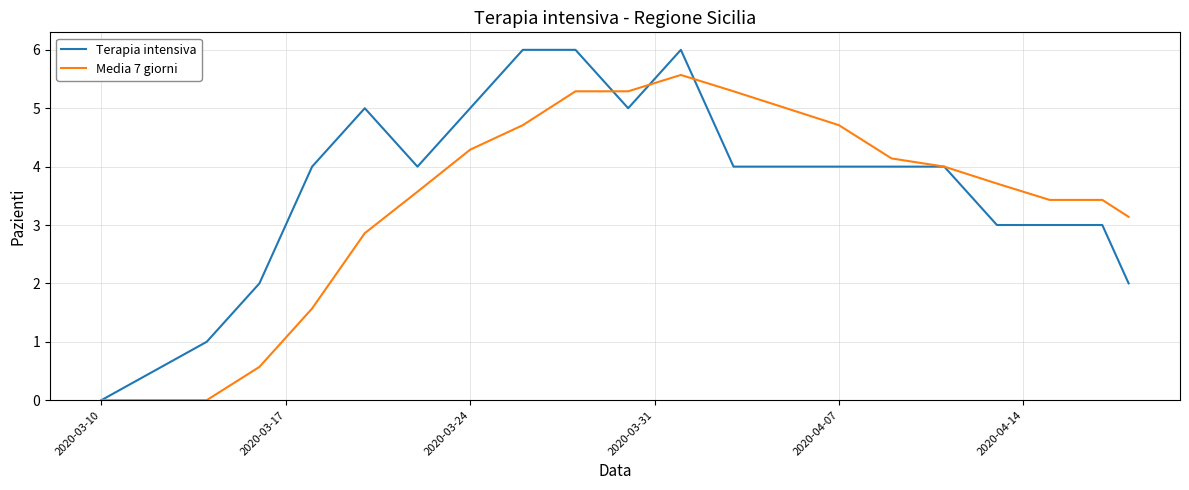

List the series in order of their peak value, highest first.

Terapia intensiva, Media 7 giorni